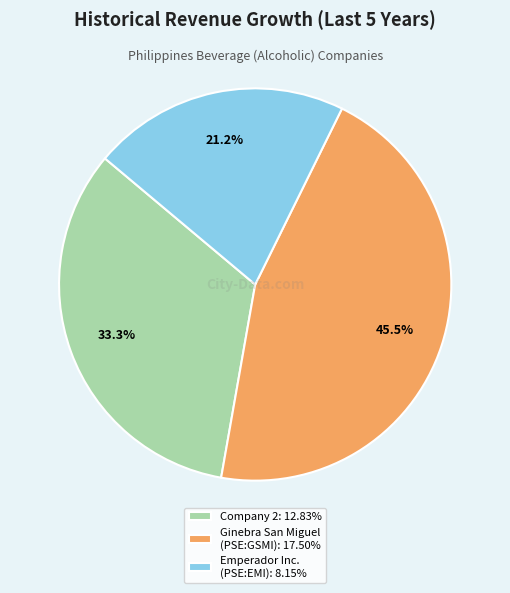

To the nearest percent, what is the difference between the largest and smallest slice percentages?

24%